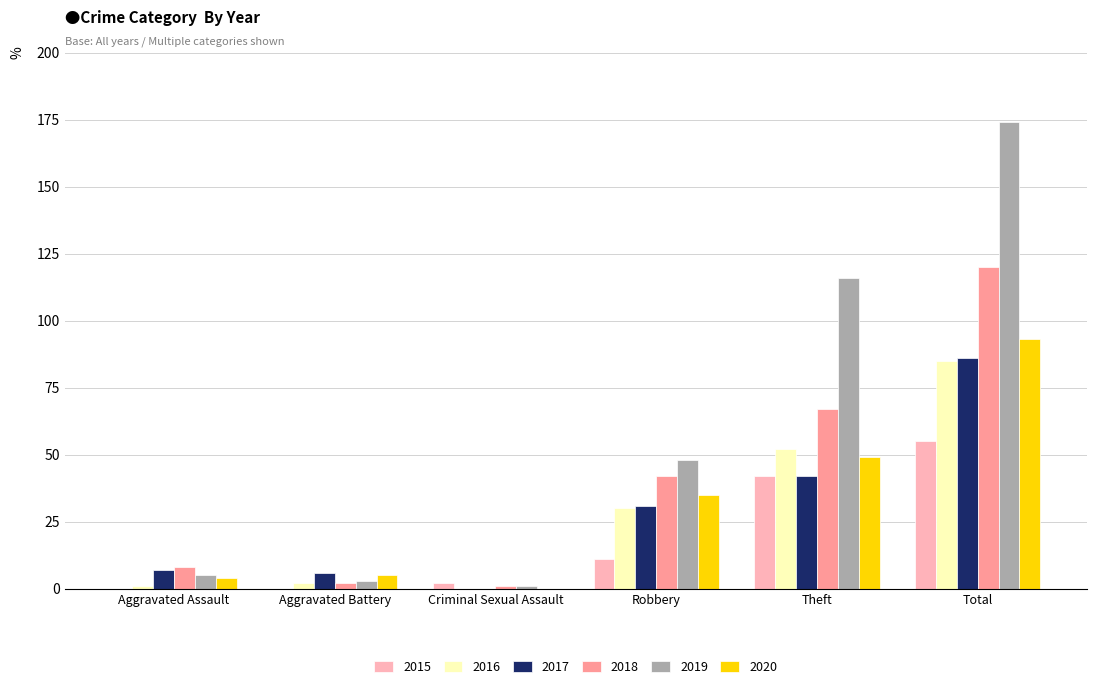

Where is 2015 nearest to the value 27?

Theft